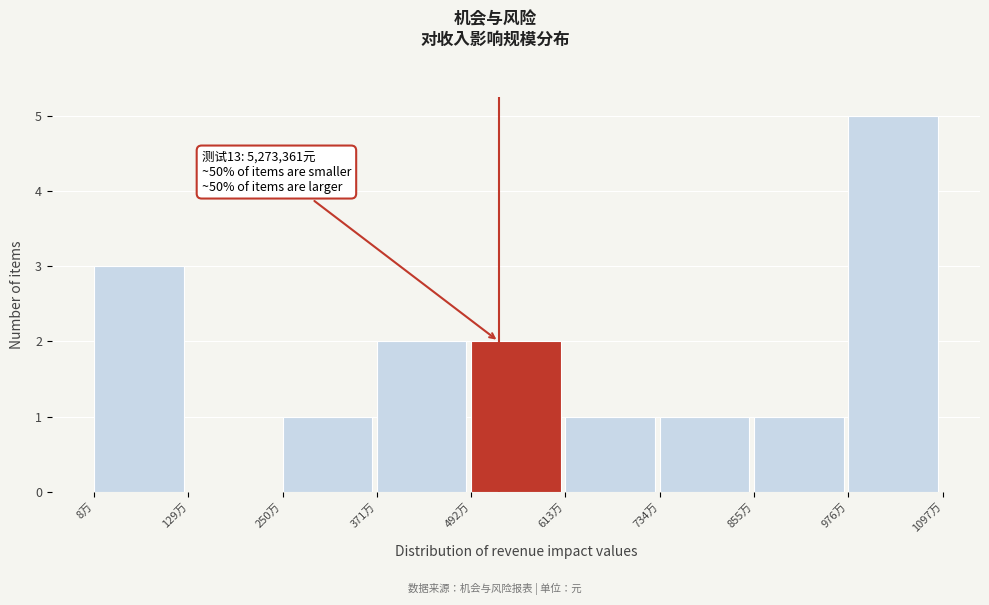

Reading left to right, list all the values displayed in this chart.

8万=3	129万=0	250万=1	371万=2	492万=2	613万=1	734万=1	855万=1	976万=5